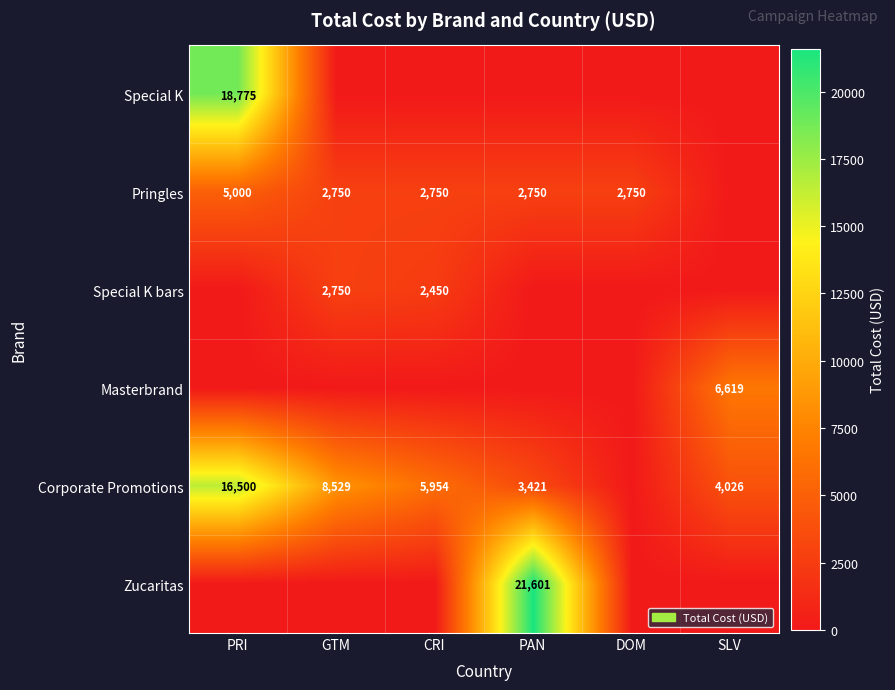

What is the difference between the Special K bars values at CRI and GTM?

300